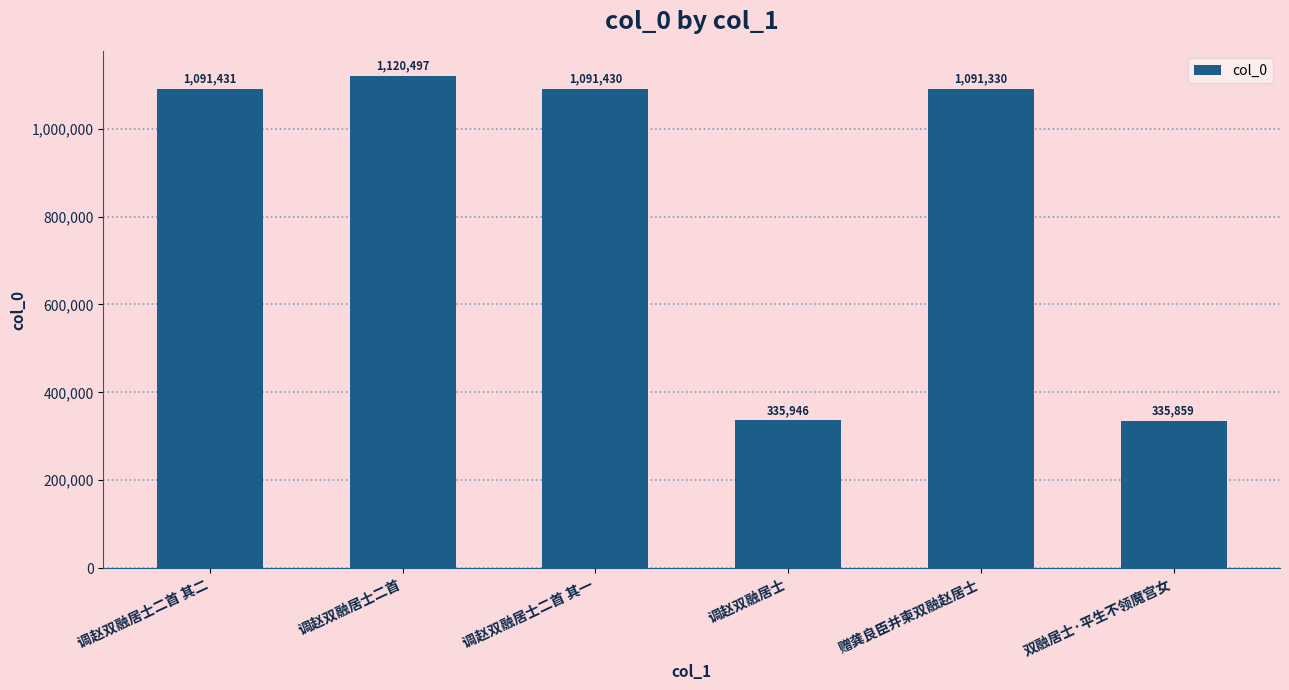

How many bars are there in total?

6